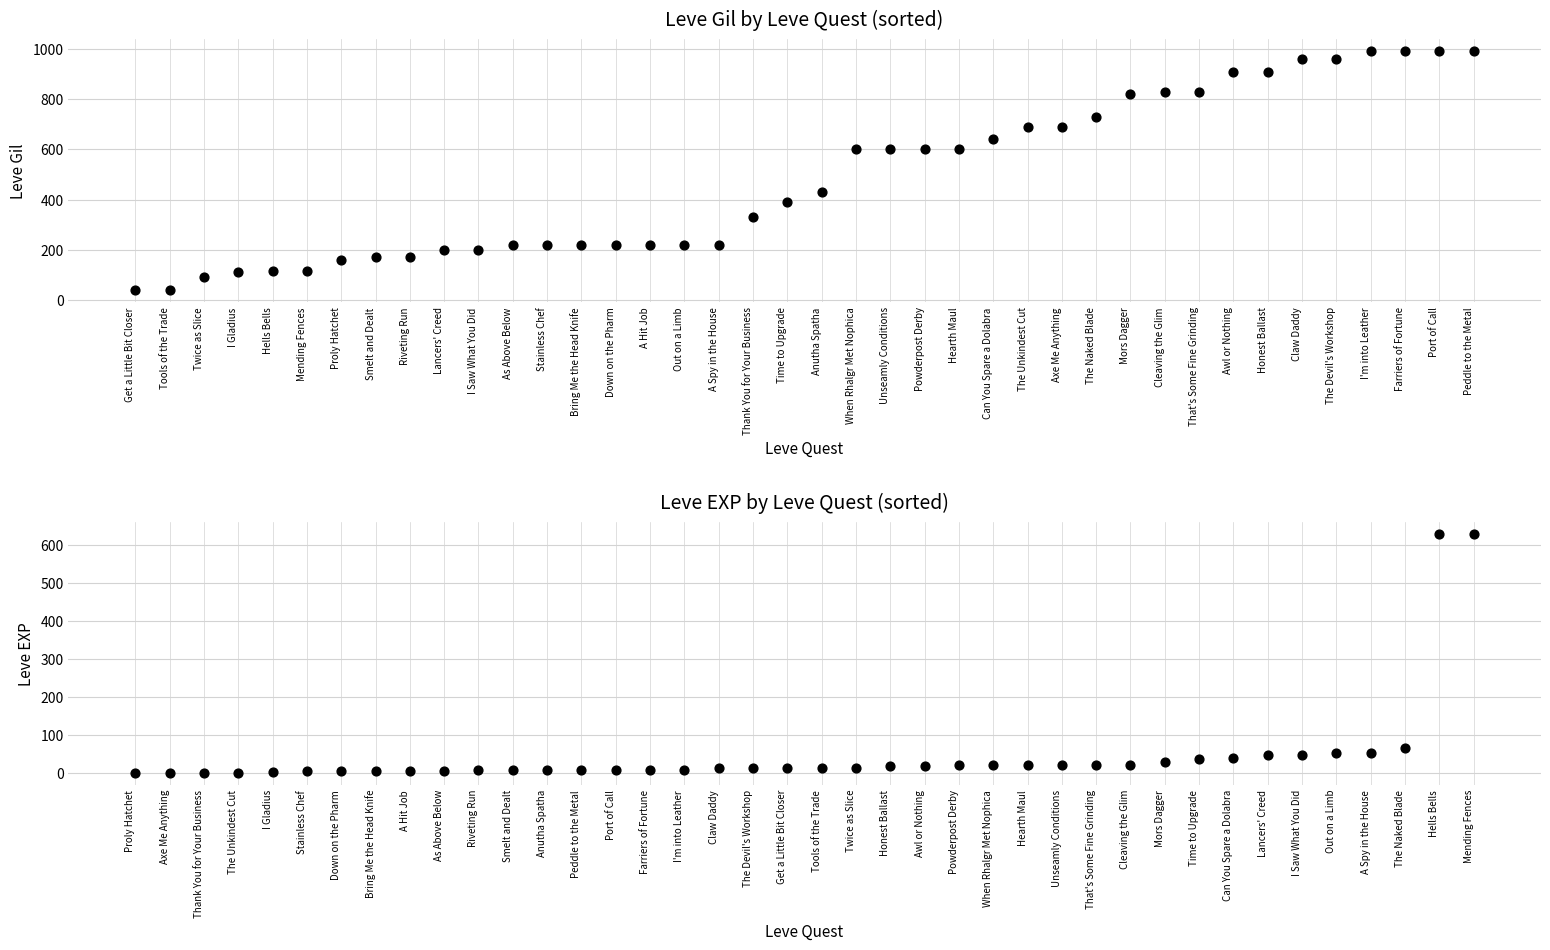

What are all the series names shown in the legend?

Leve Gil, Leve EXP